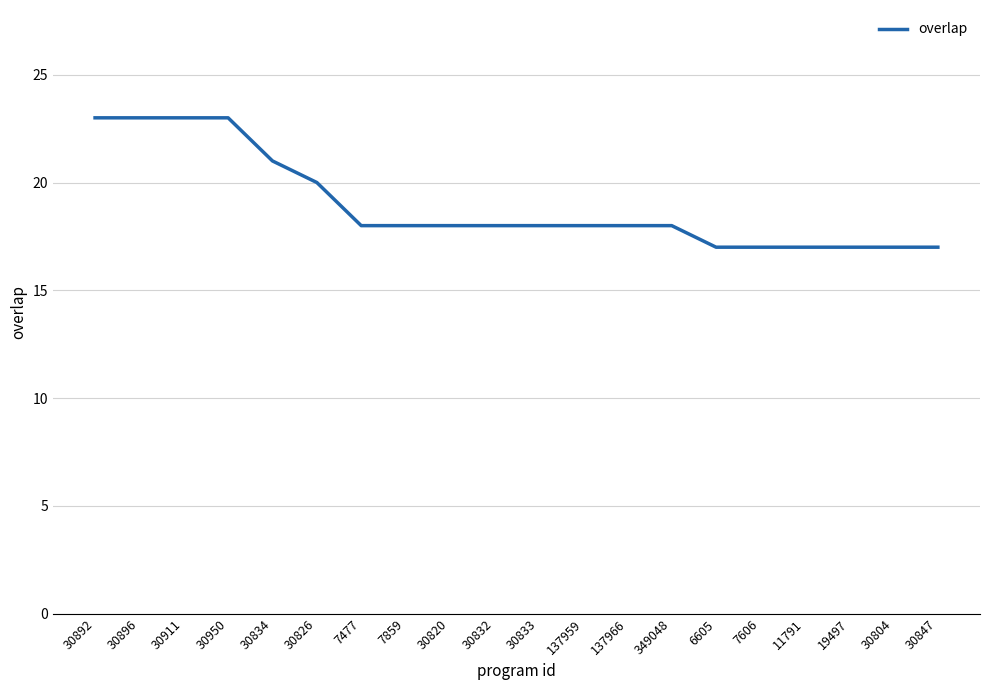

What is the sum of all values?

379